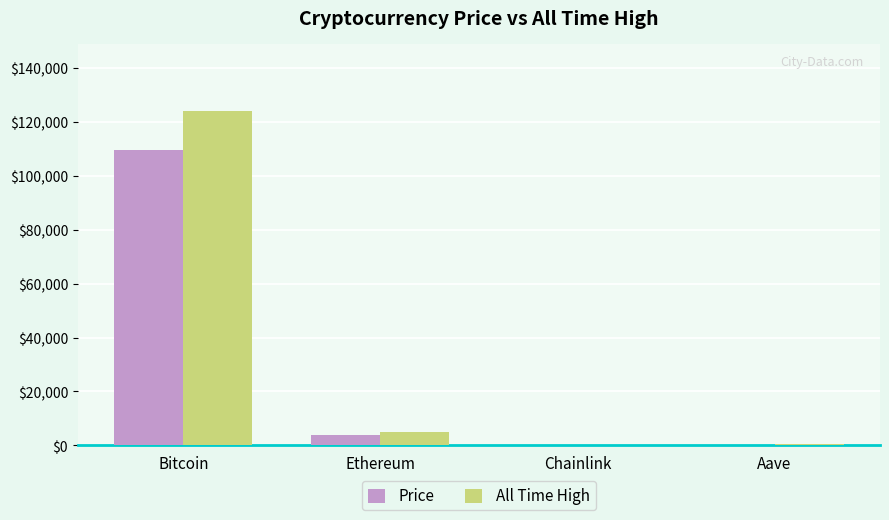

The value of All Time High at Chainlink is 52.7. True or false?

True